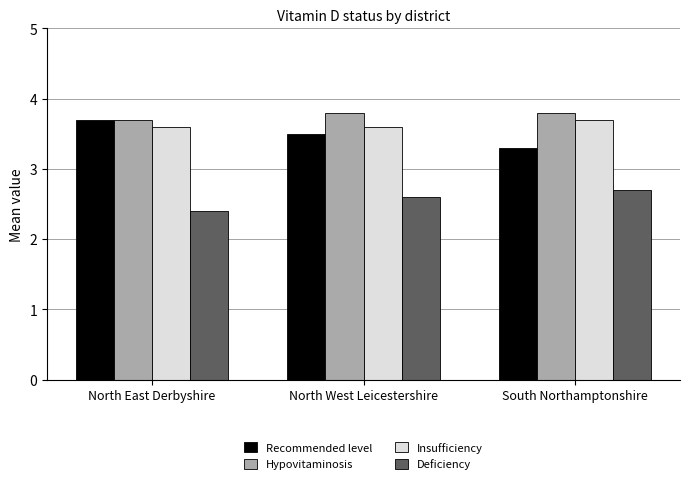

Reading right to left, what are all the values shown in this chart?

Recommended level: 3.3	3.5	3.7
Hypovitaminosis: 3.8	3.8	3.7
Insufficiency: 3.7	3.6	3.6
Deficiency: 2.7	2.6	2.4